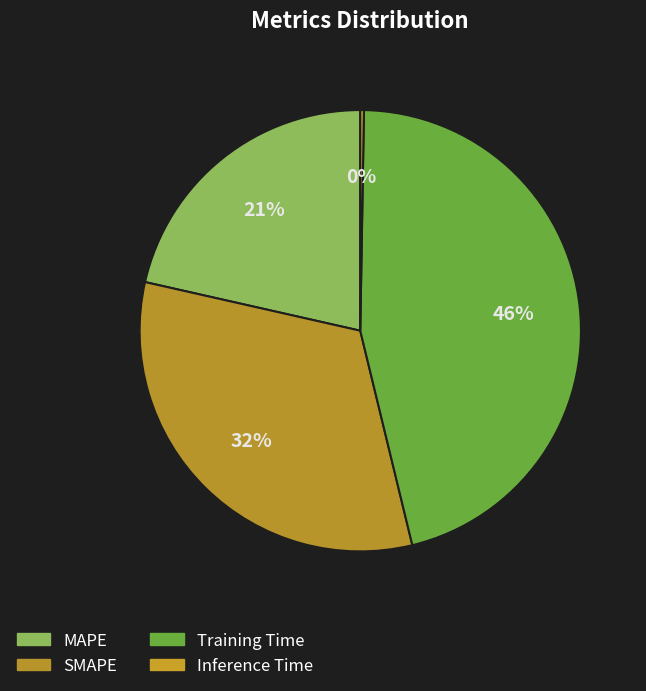

How many segments does this pie chart have?

4